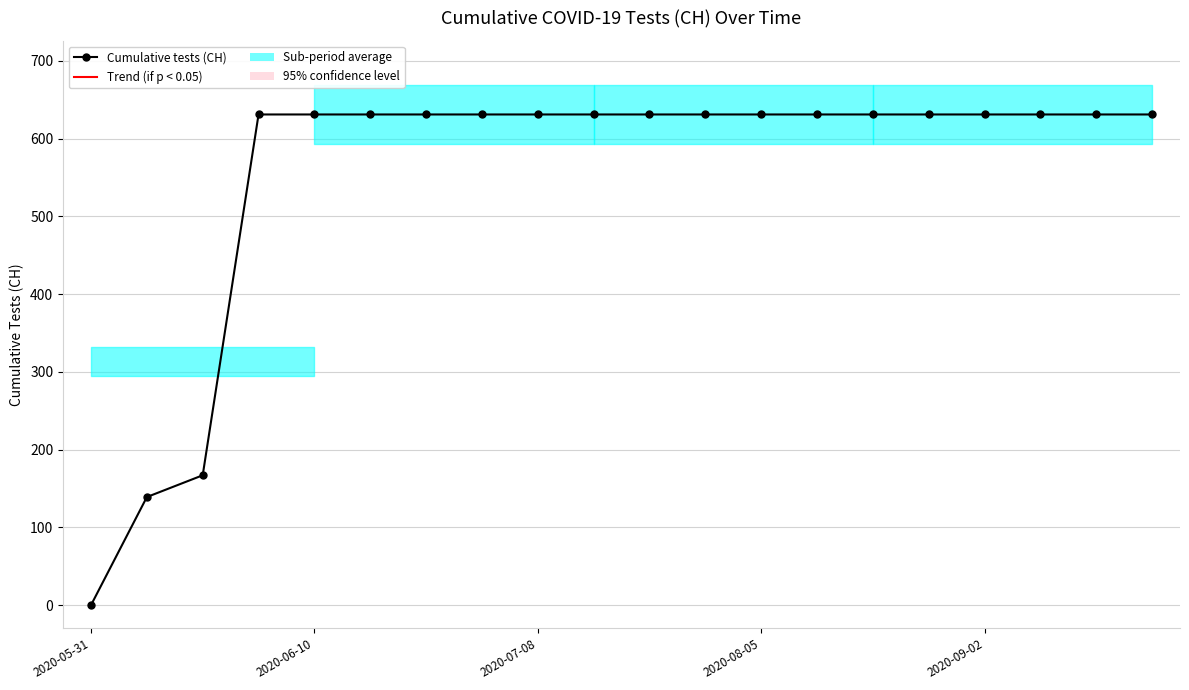

What is the value of the 4th point from the left?

631